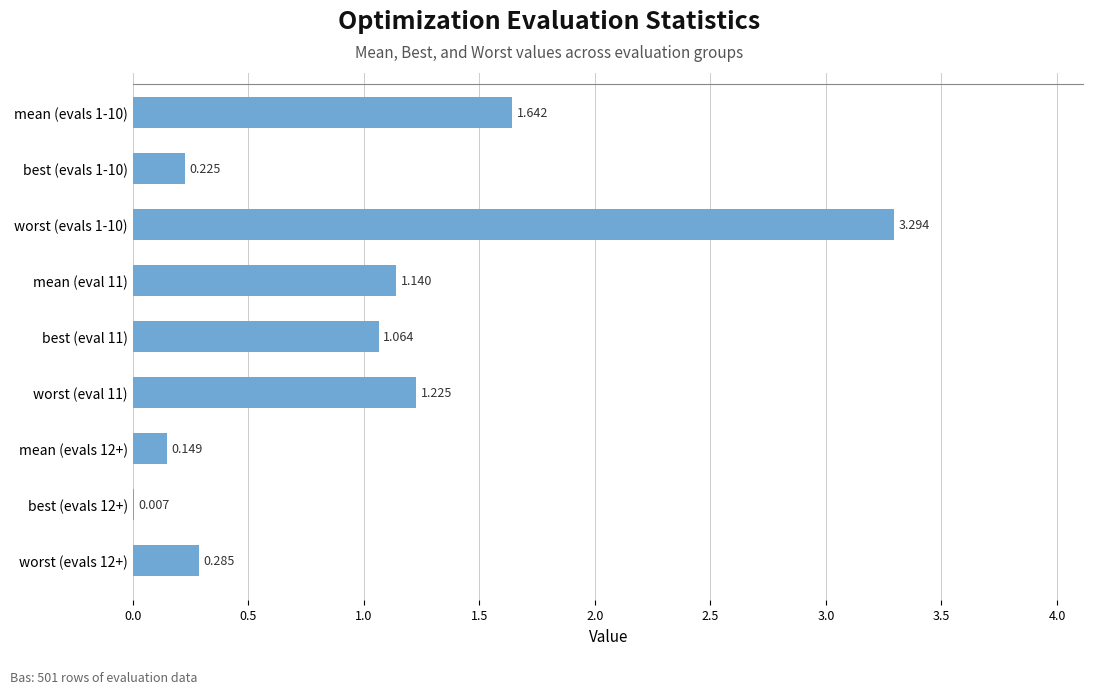

How many series are shown in this chart?

1